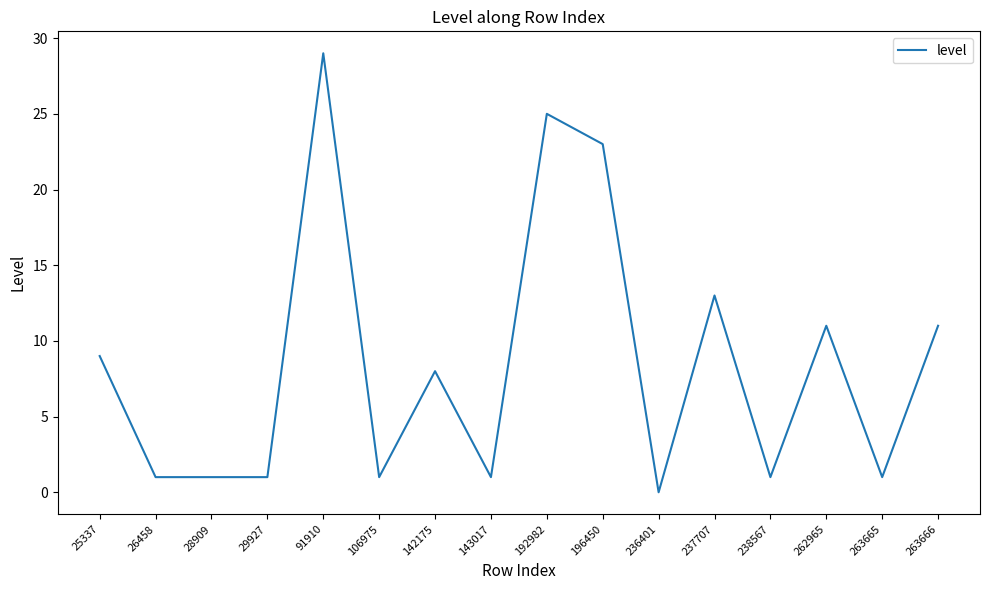

Is it true that the value at 29927 is 1?

True